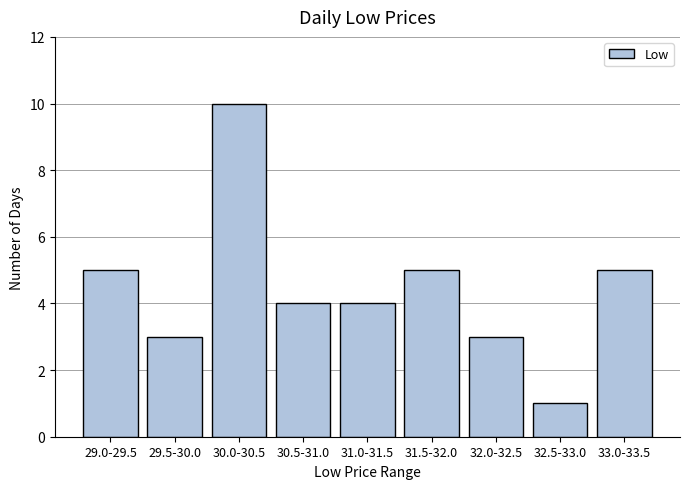

Reading right to left, what are all the values shown in this chart?

5	1	3	5	4	4	10	3	5